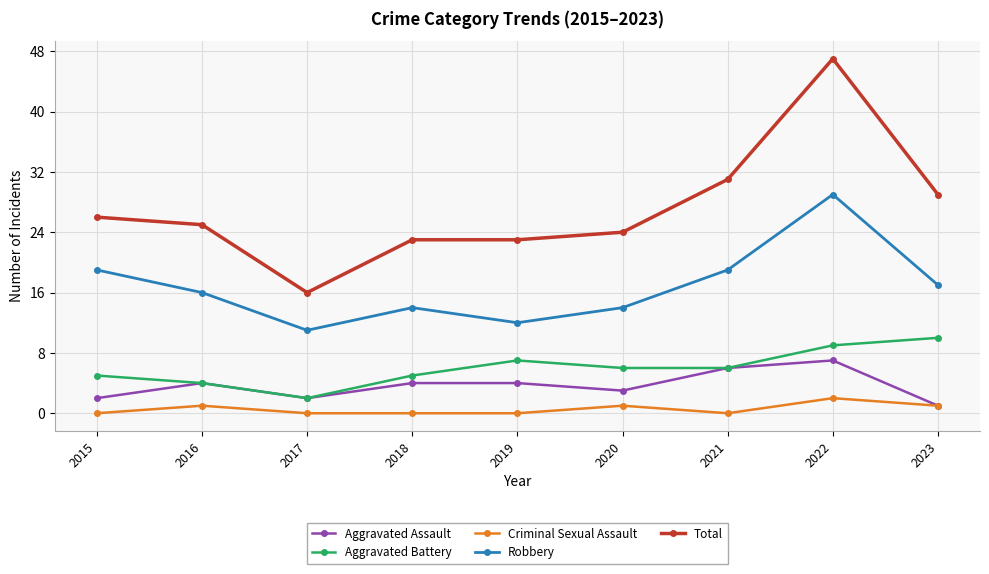

What is the difference between the maximum and minimum values in the Aggravated Battery series?

8